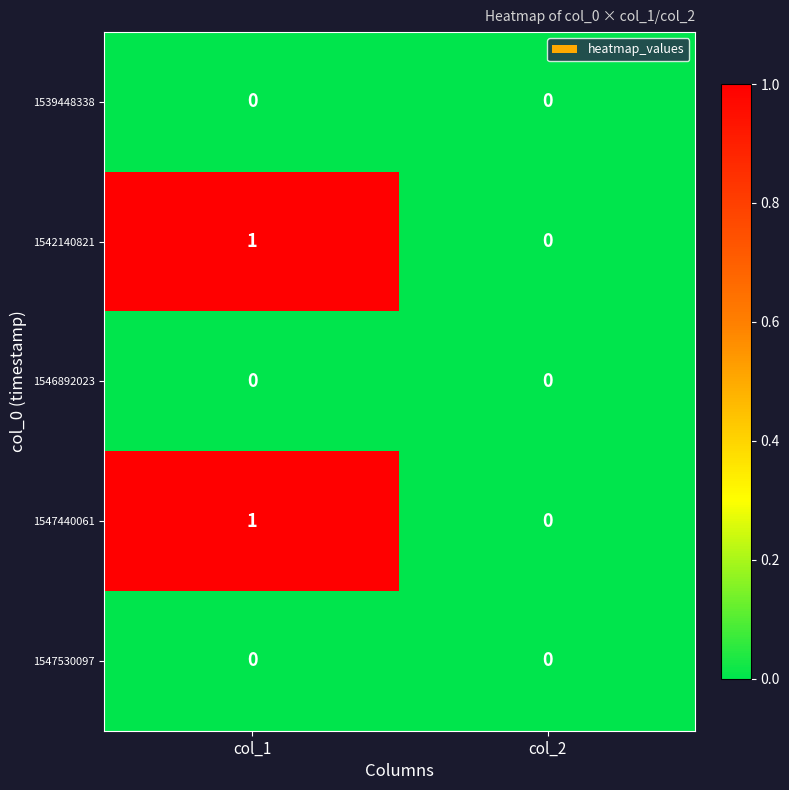

Reading right to left, list all the values displayed in this chart.

1539448338: col_2=0	col_1=0
1542140821: col_2=0	col_1=1
1546892023: col_2=0	col_1=0
1547440061: col_2=0	col_1=1
1547530097: col_2=0	col_1=0